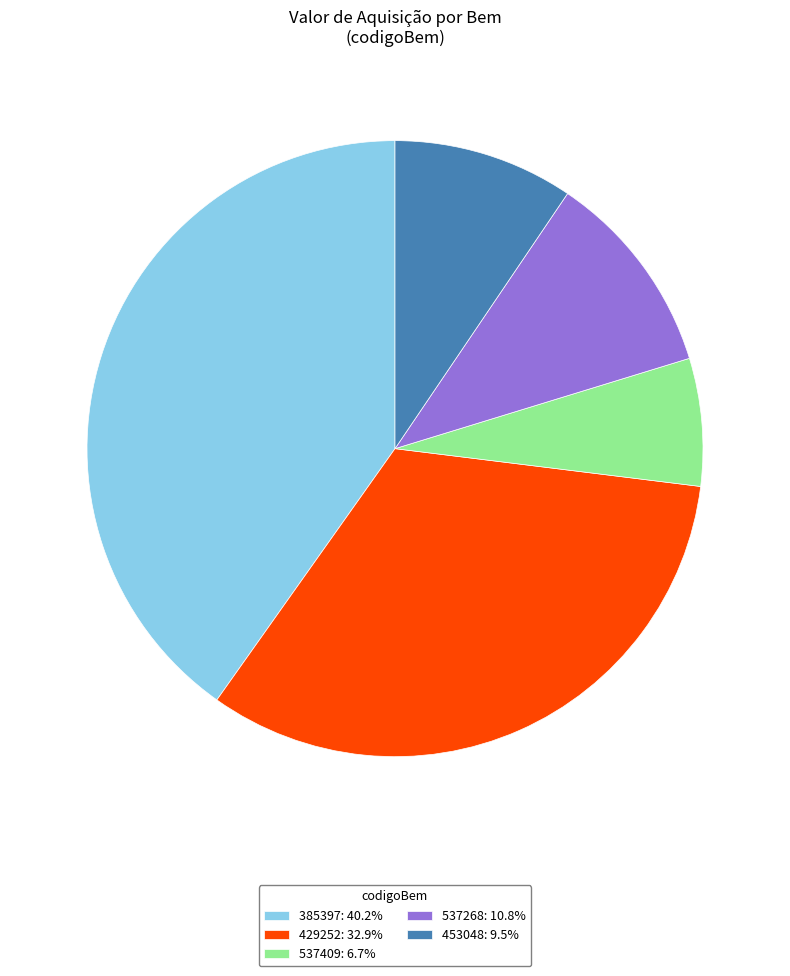

The 385397 slice represents 40% of the pie. True or false?

True